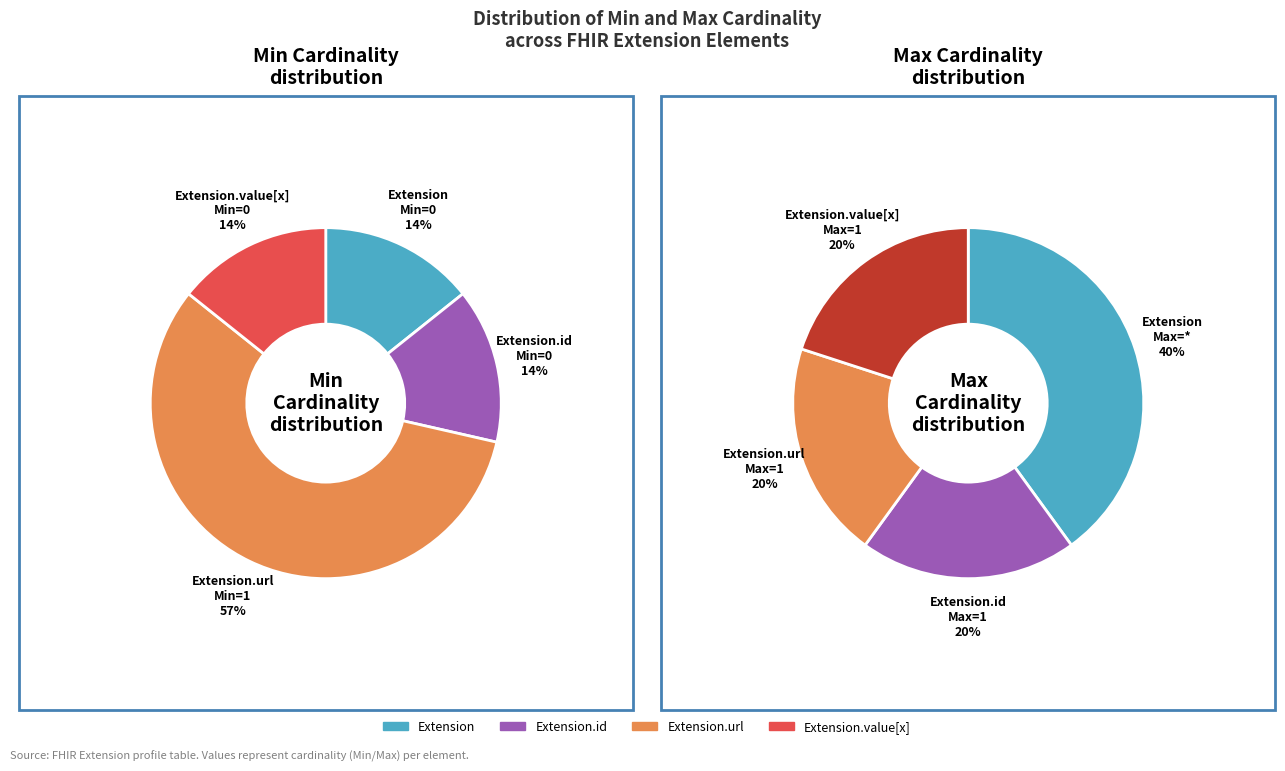

Is Extension.url the majority of the pie?

Yes